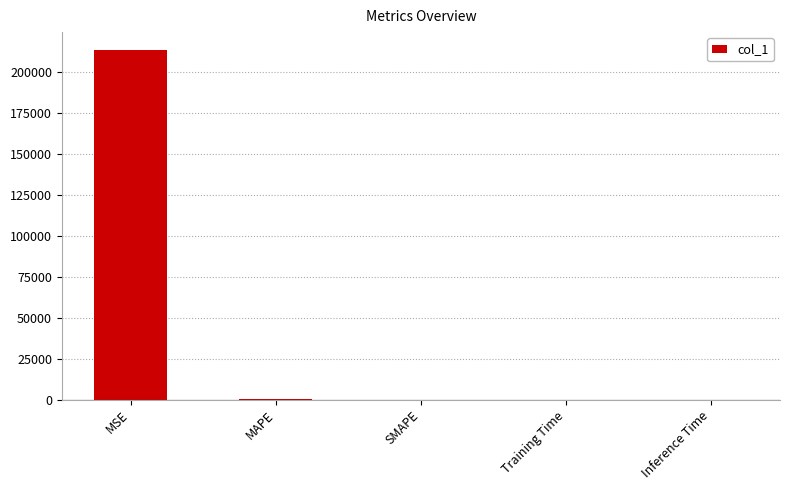

What value does the data have at MSE?

213757.0